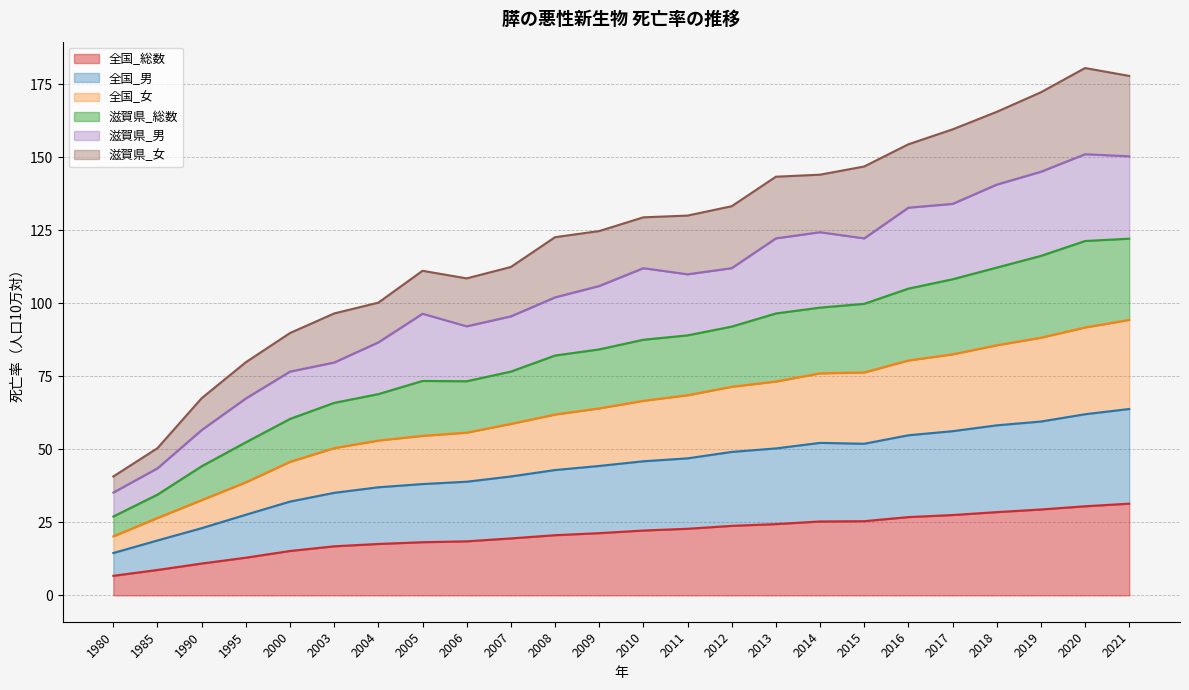

The 滋賀県_総数 series shows 87.6 at 2011. True or false?

False